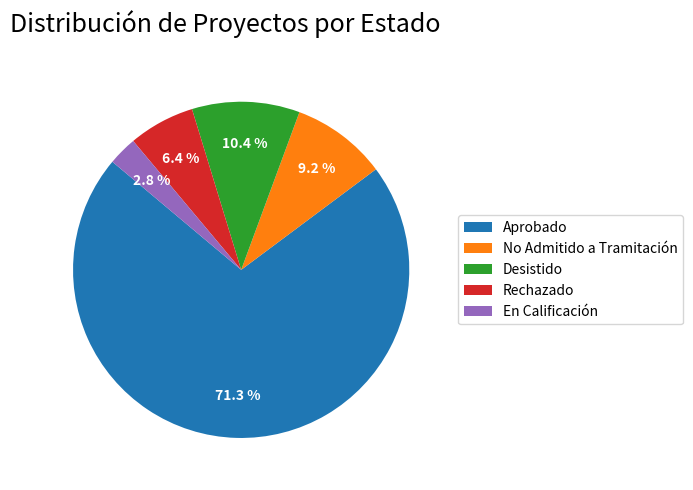

Is there any slice that represents more than half of the pie?

Yes